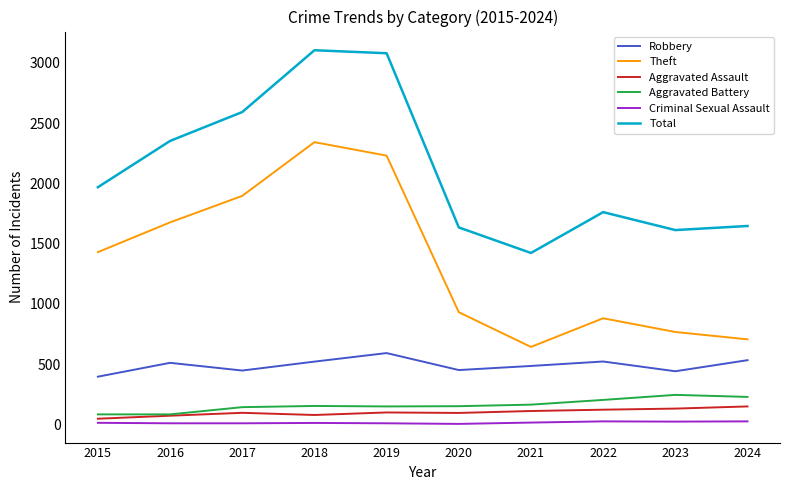

What is the maximum value shown in the chart?

3105